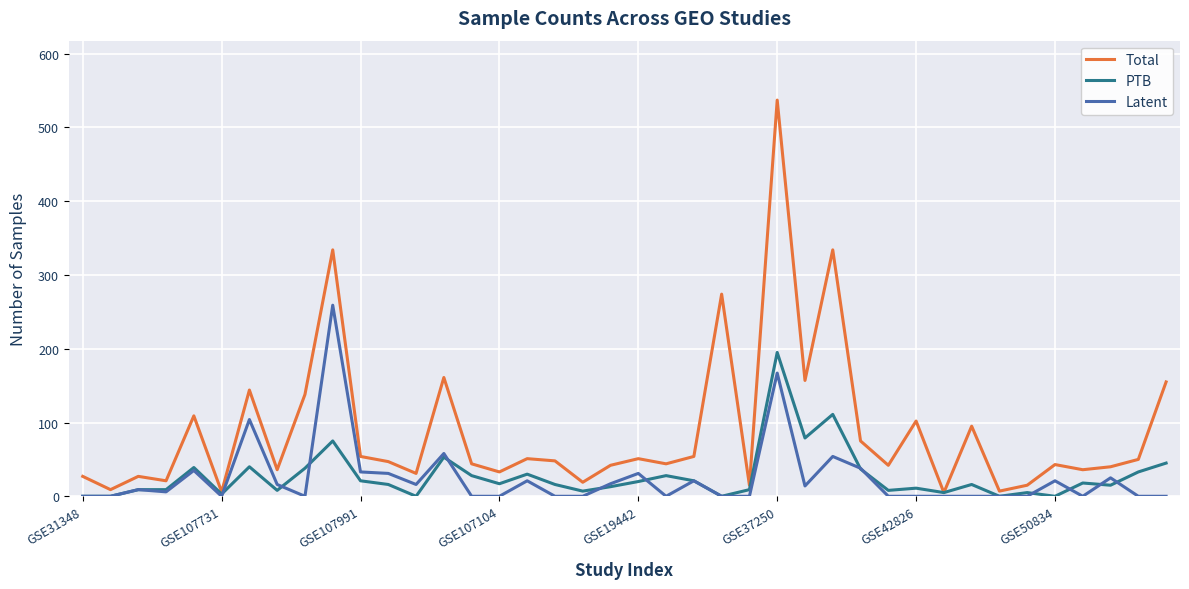

Which series has the largest total across all categories?

Total